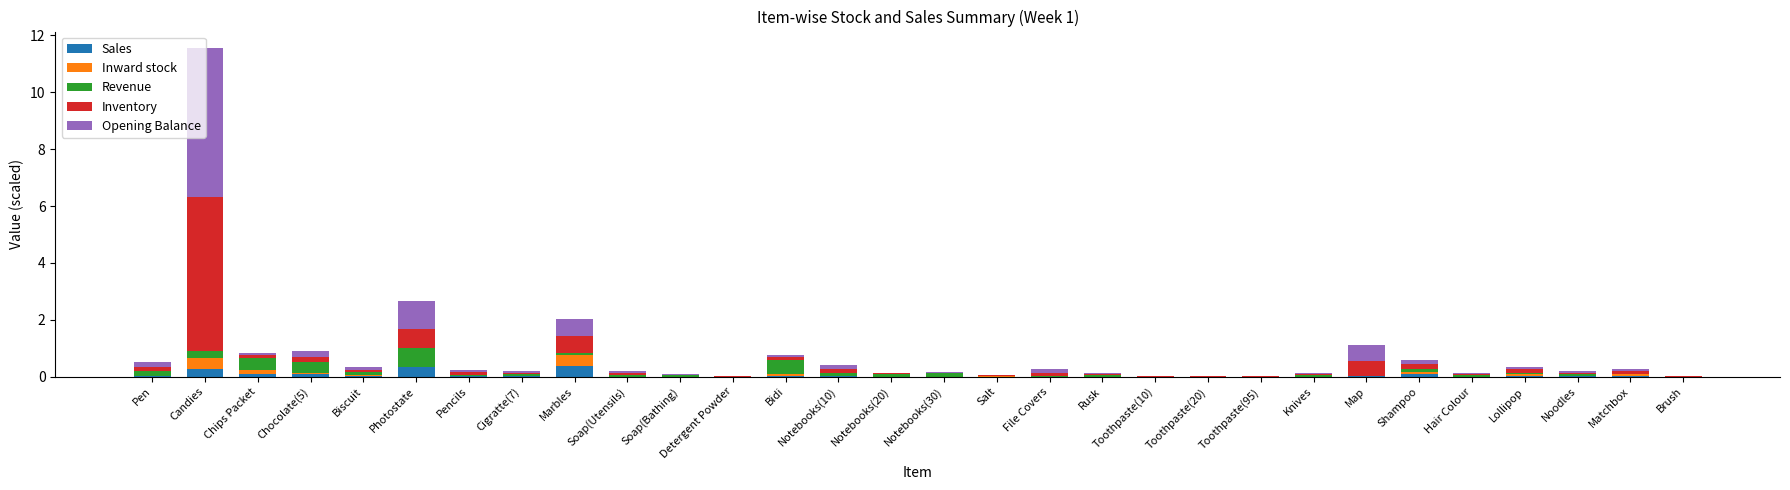

What is the maximum value for Sales?

0.4